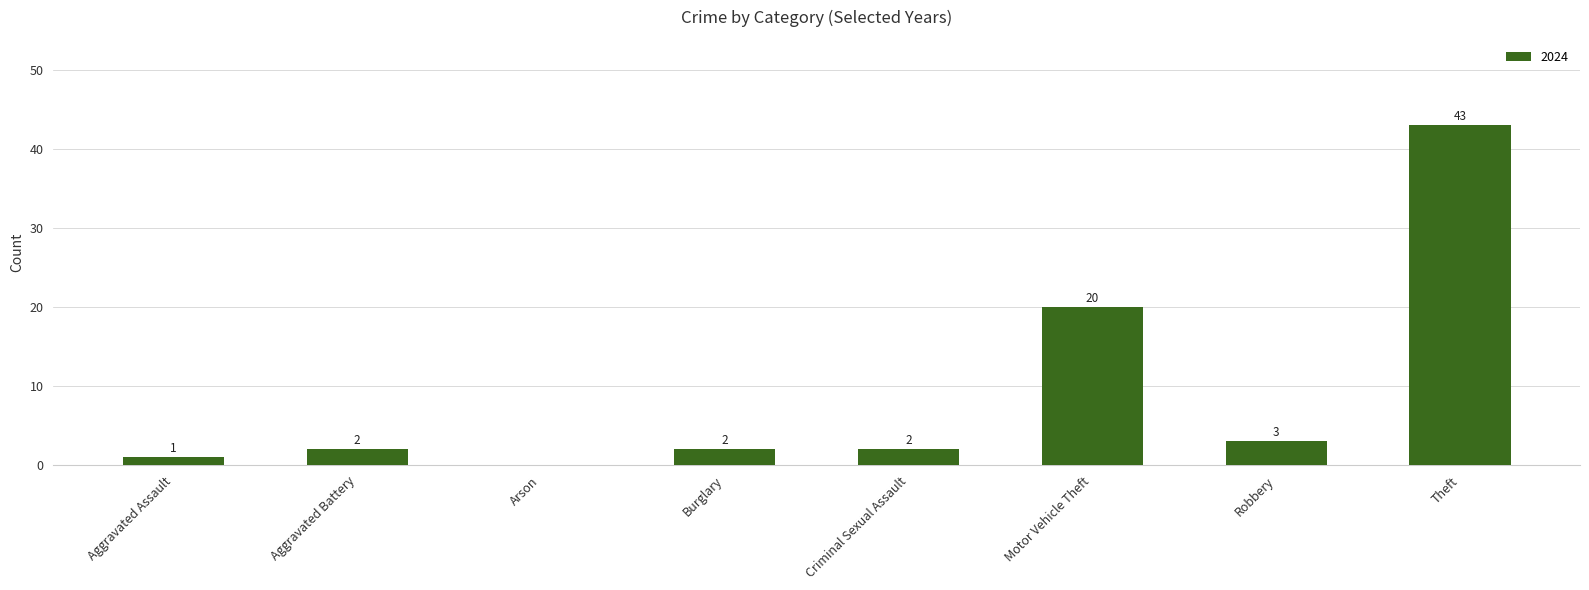

Reading left to right, what are all the values shown in this chart?

Aggravated Assault=1	Aggravated Battery=2	Arson=0	Burglary=2	Criminal Sexual Assault=2	Motor Vehicle Theft=20	Robbery=3	Theft=43